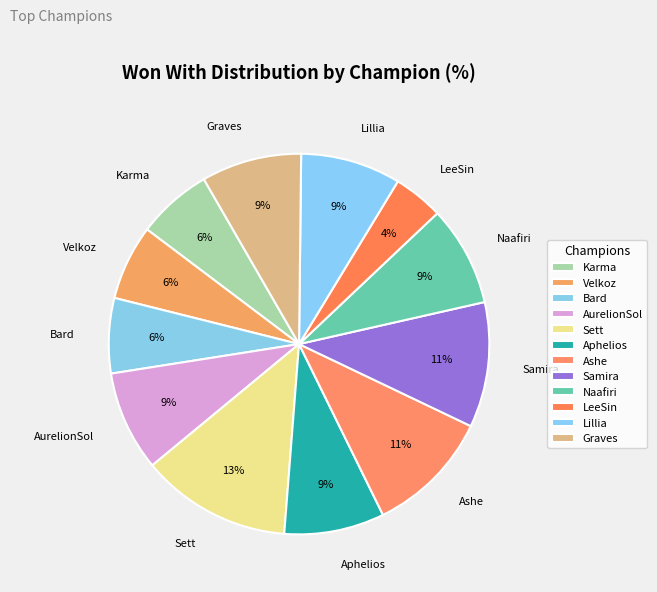

Combined, what portion of the pie is Naafiri and Karma?

14.9%